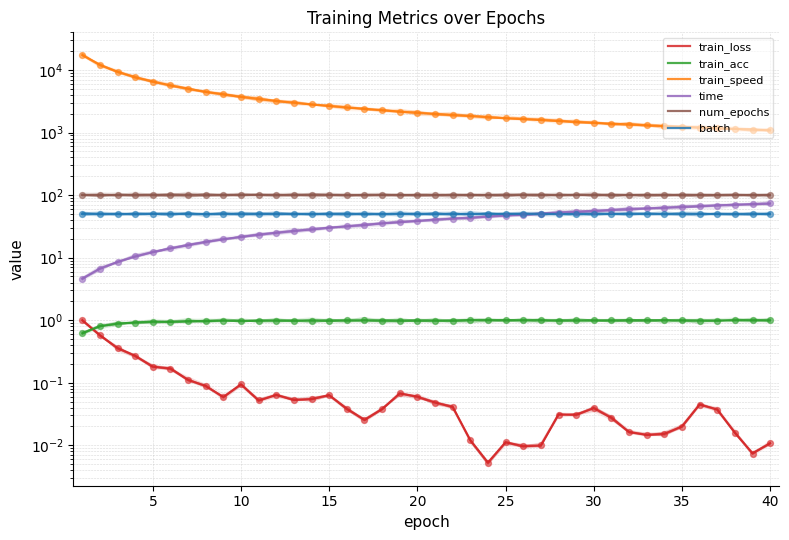

Which series contains the lowest Y value?

train_loss